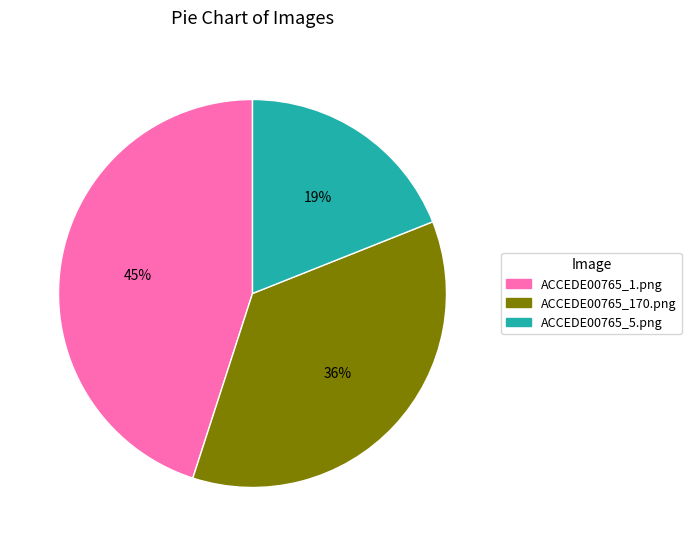

Combined, do ACCEDE00765_5.png and ACCEDE00765_1.png account for over 50%?

Yes